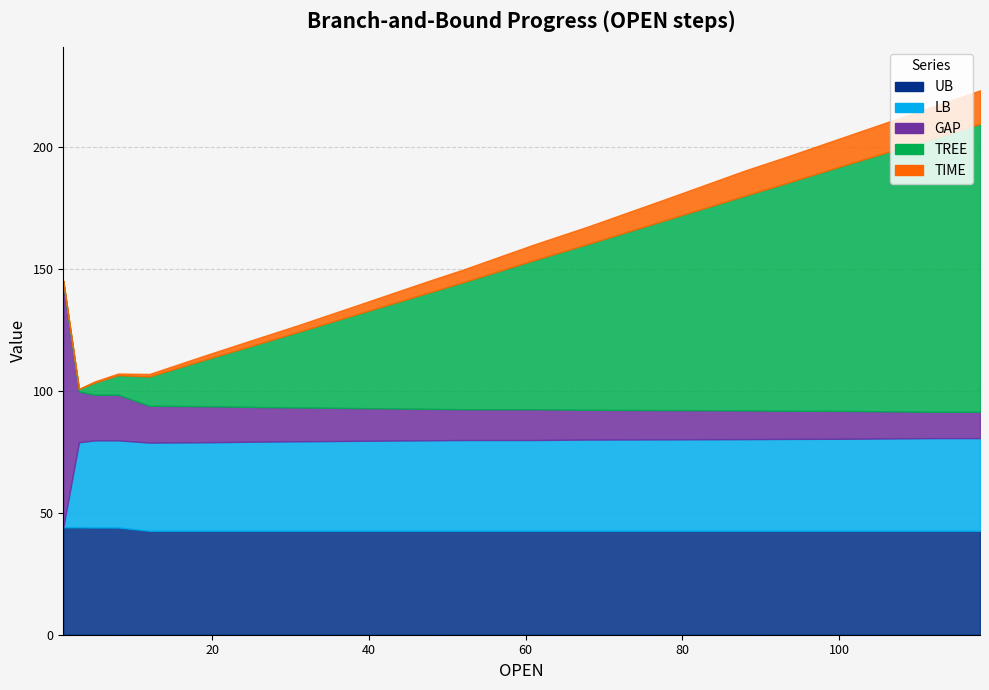

What is the average value of the TIME series?

5.3